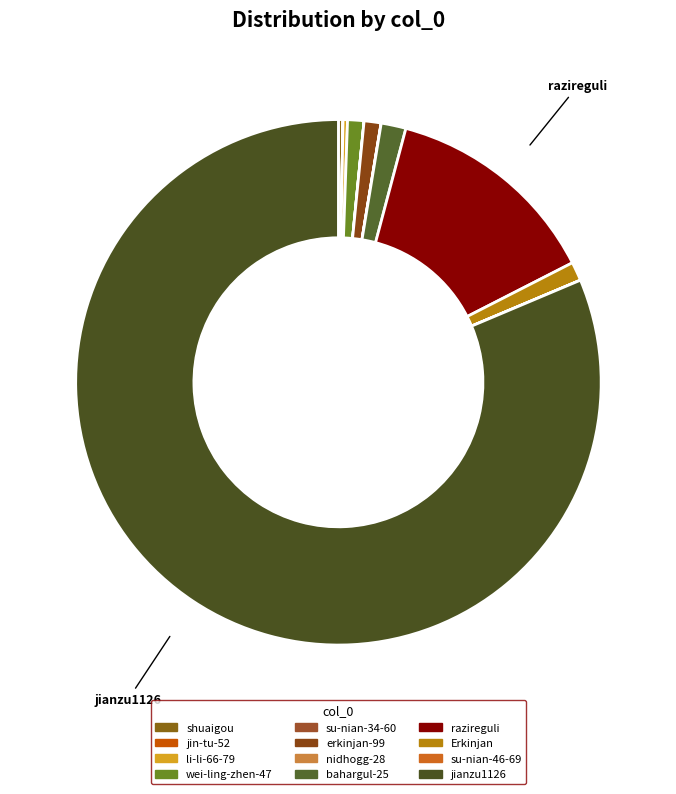

Which slice is the largest?

jianzu1126